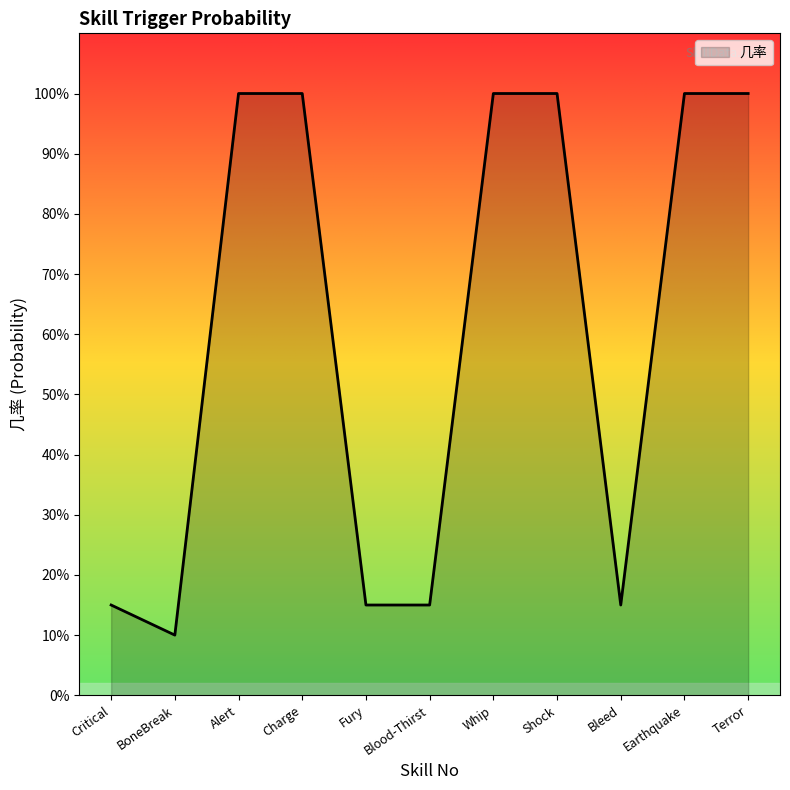

Does the chart have visible grid lines?

No